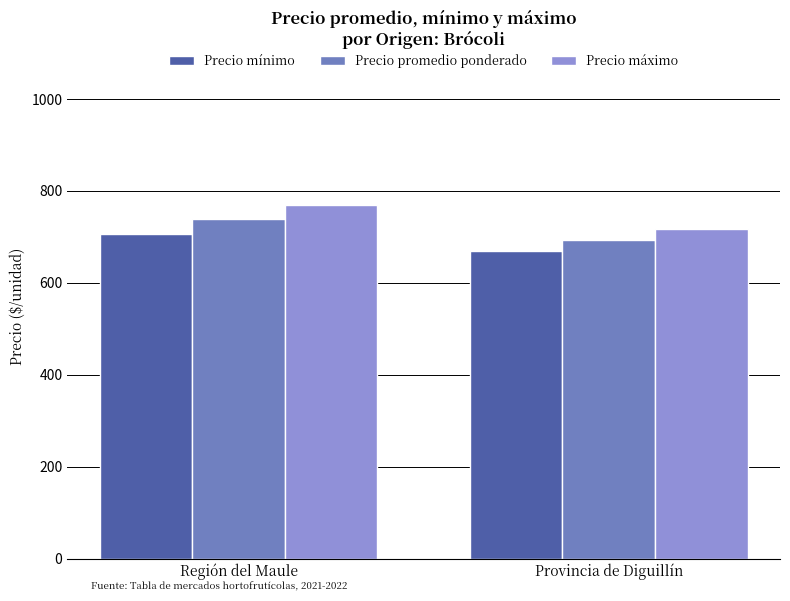

List the series in order of their peak value, lowest first.

Precio mínimo, Precio promedio ponderado, Precio máximo